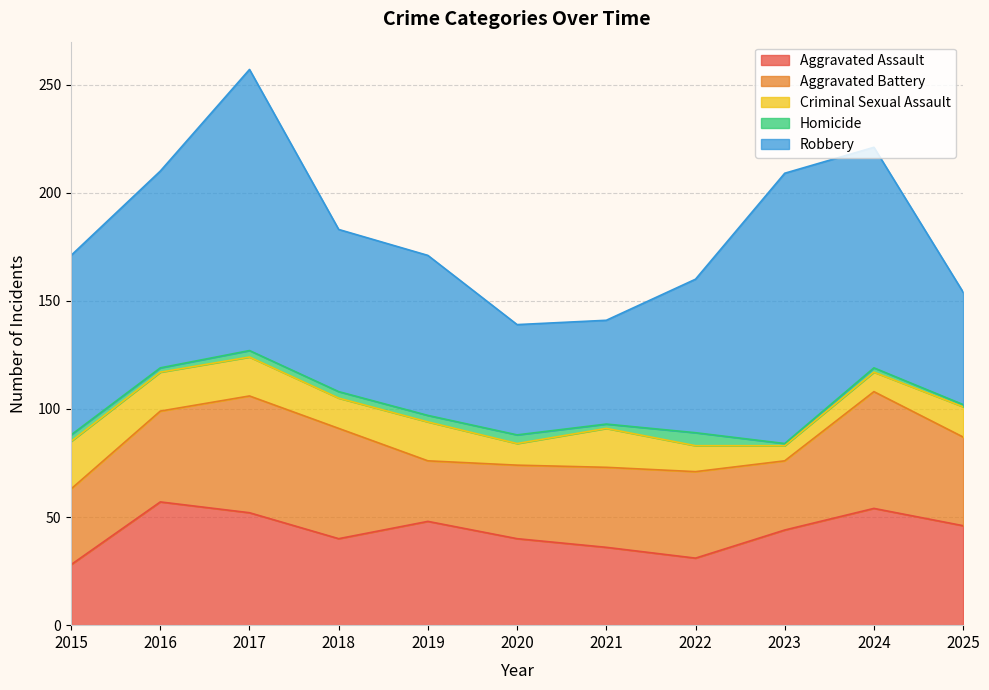

Count the number of data series in this chart.

5